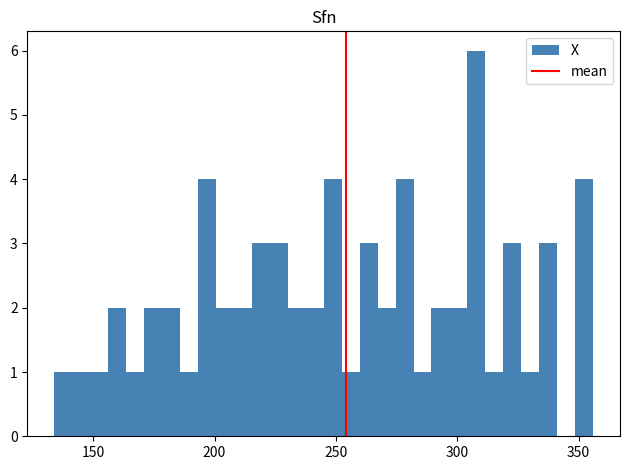

Around what value on the x-axis is the tallest bar? Give the approximate position of its centre, as read against the axis.

310